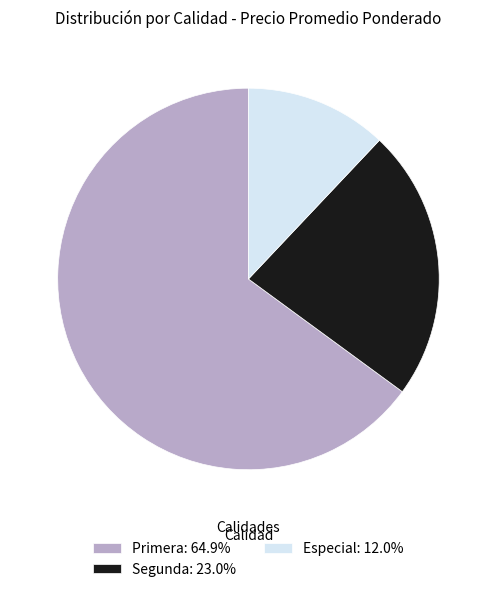

What is the ratio of the value at Segunda: 23.0% to the value at Especial: 12.0%?

1.9